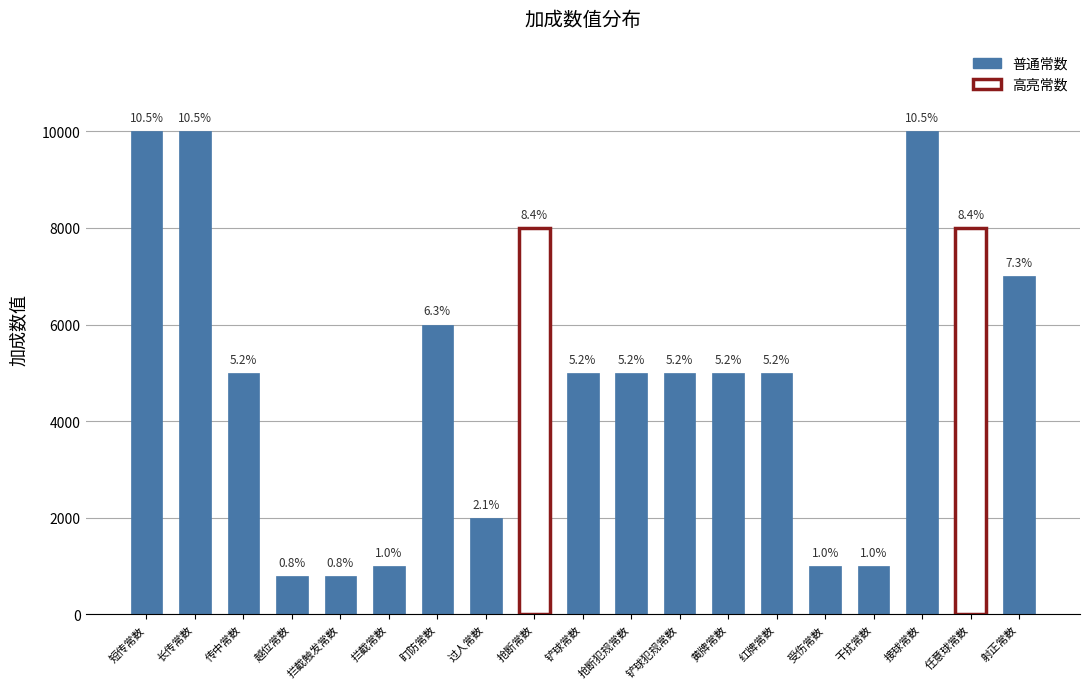

Are the bars horizontal?

No